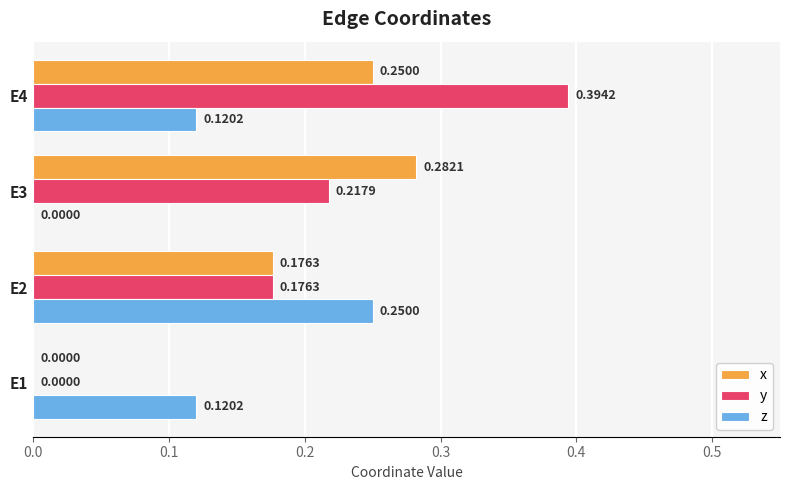

Between E2 and E3, which series saw the biggest shift?

z